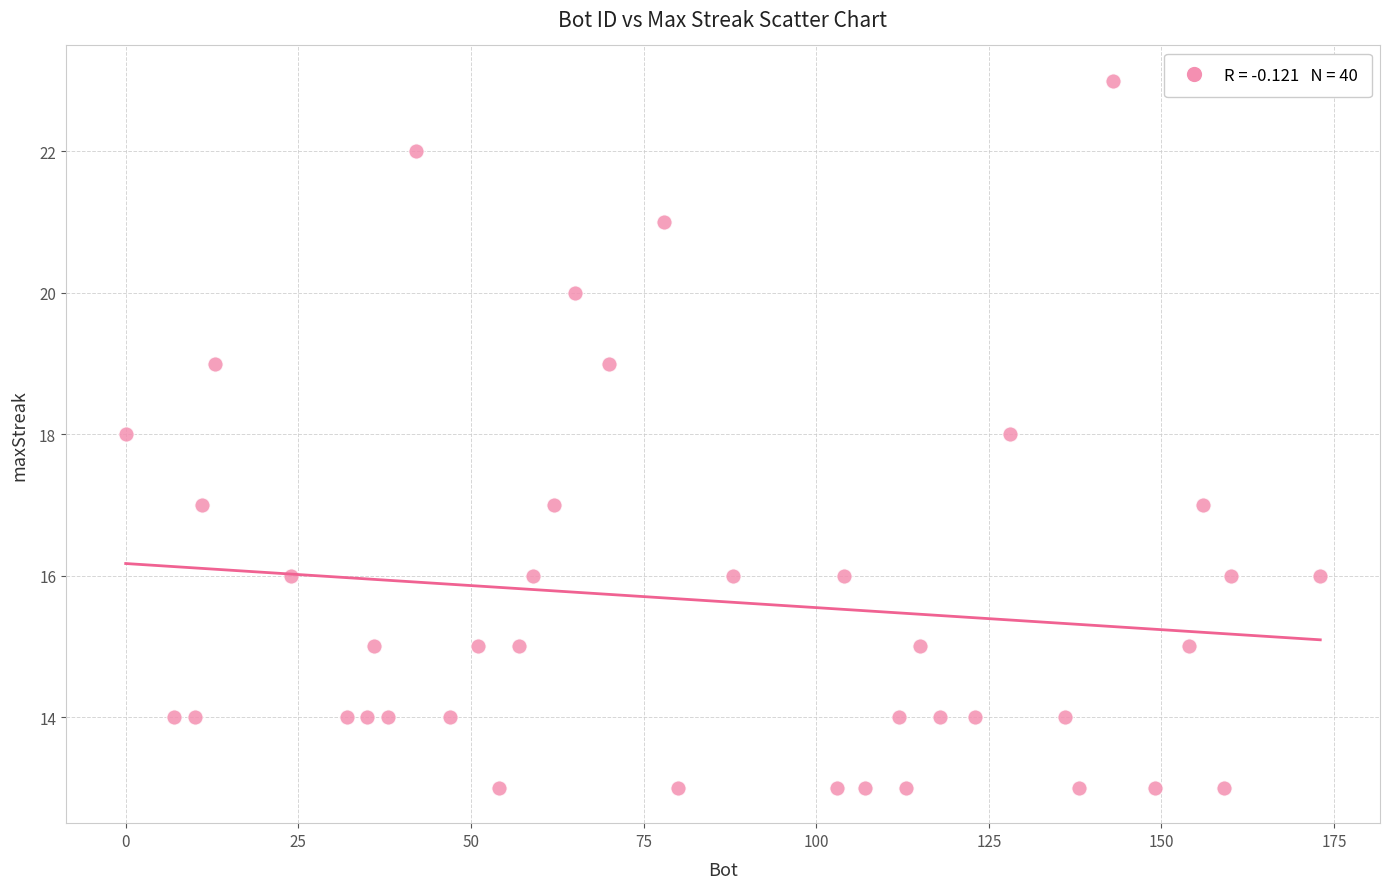

What is the range of X values (max minus min)?

173